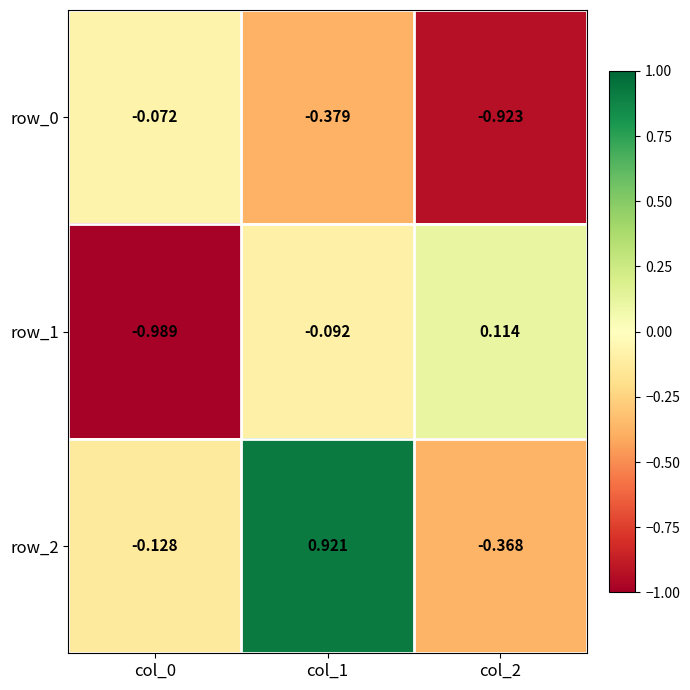

Is the value of row_0 at col_2 greater than the value of row_2 at col_1?

No